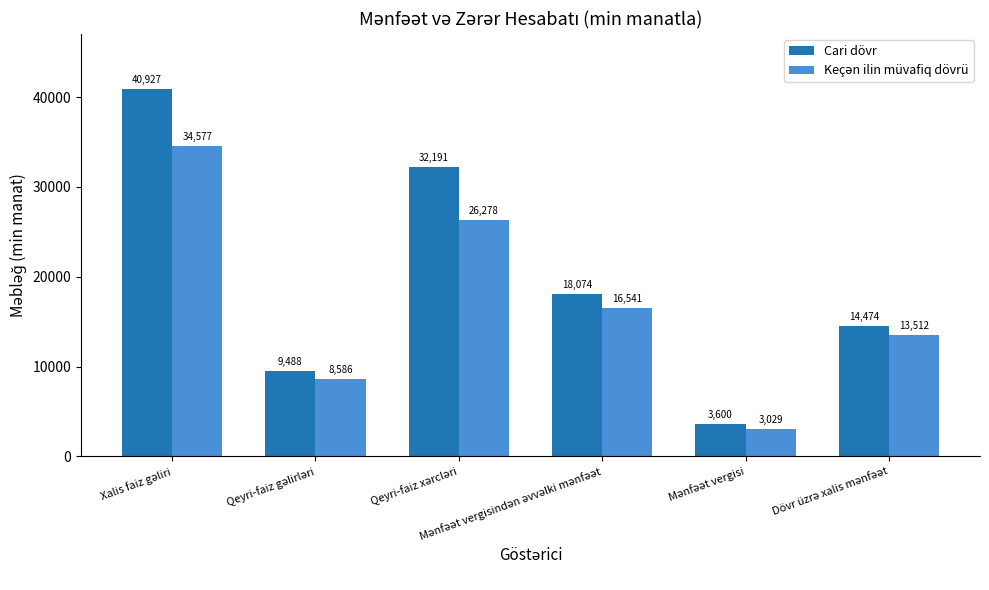

Which series has the largest total across all categories?

Cari dövr